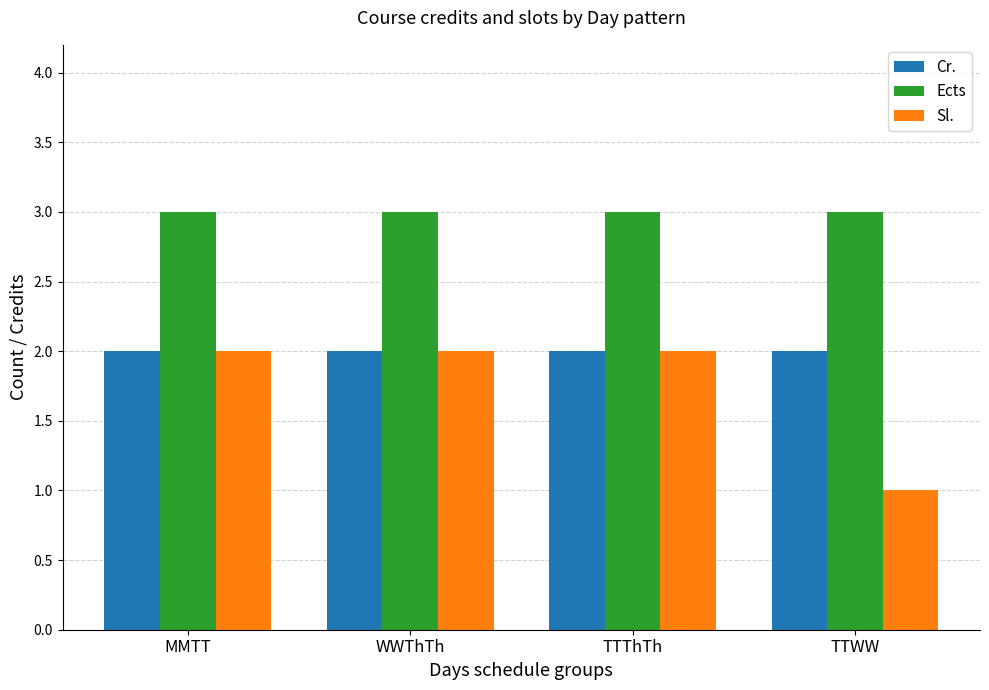

Which series has the largest range (max minus min)?

Sl.